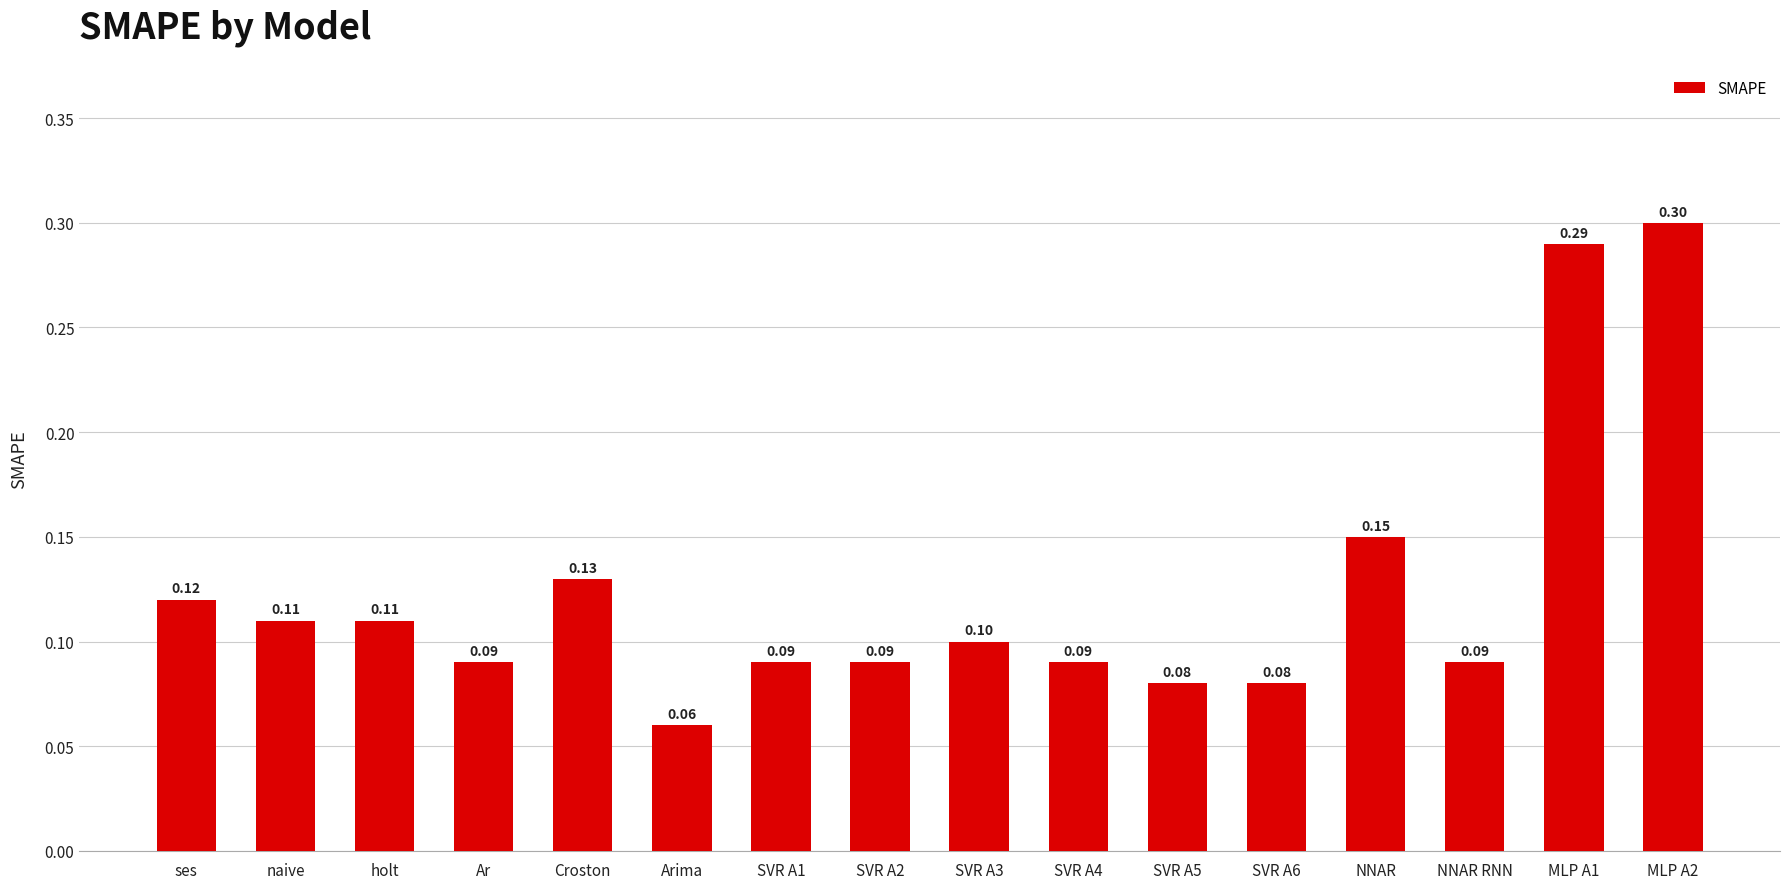

At which category does the chart reach its minimum across all series?

Arima